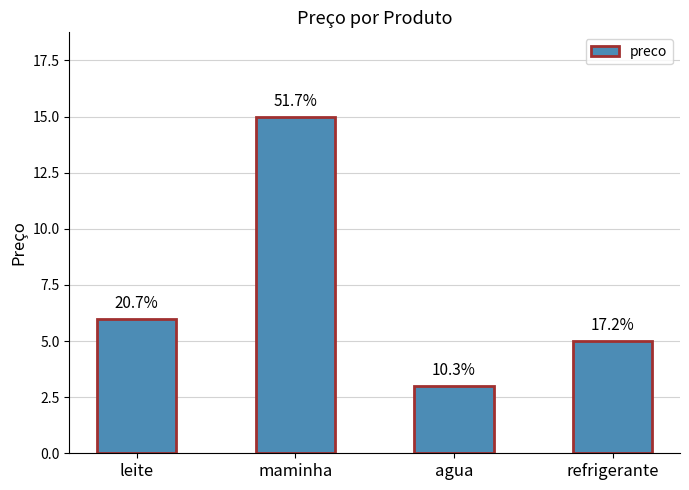

Rank the categories by value from highest to lowest.

maminha, leite, refrigerante, agua